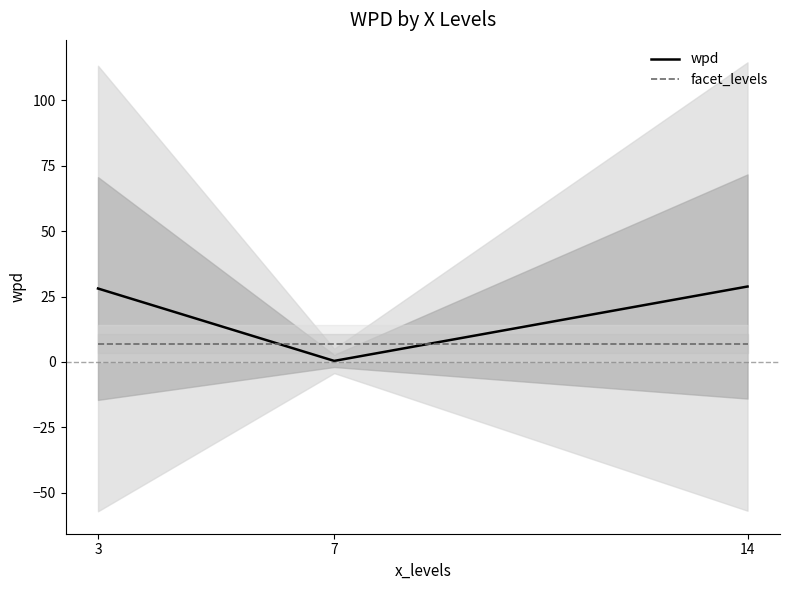

What is the difference between the wpd values at 3 and 7?

27.7